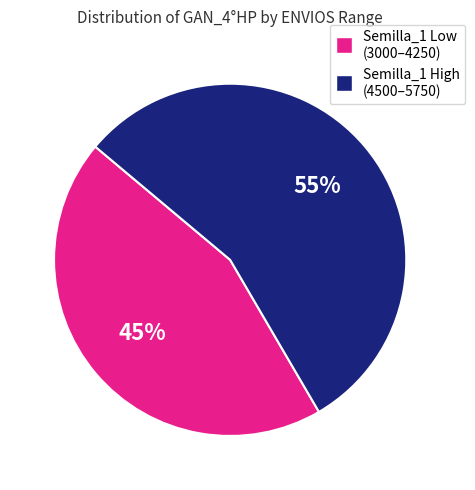

To the nearest percent, what is the average slice percentage?

50%